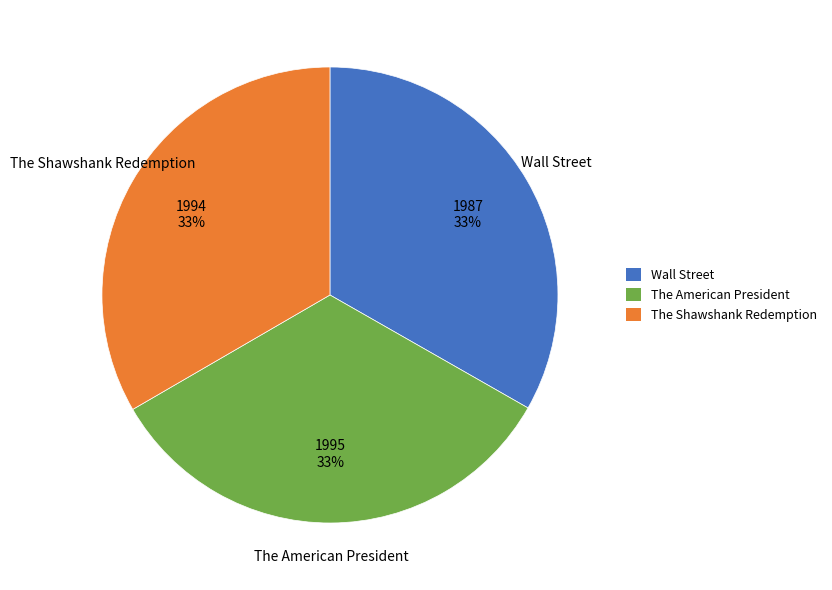

The Wall Street slice represents 42% of the pie. True or false?

False